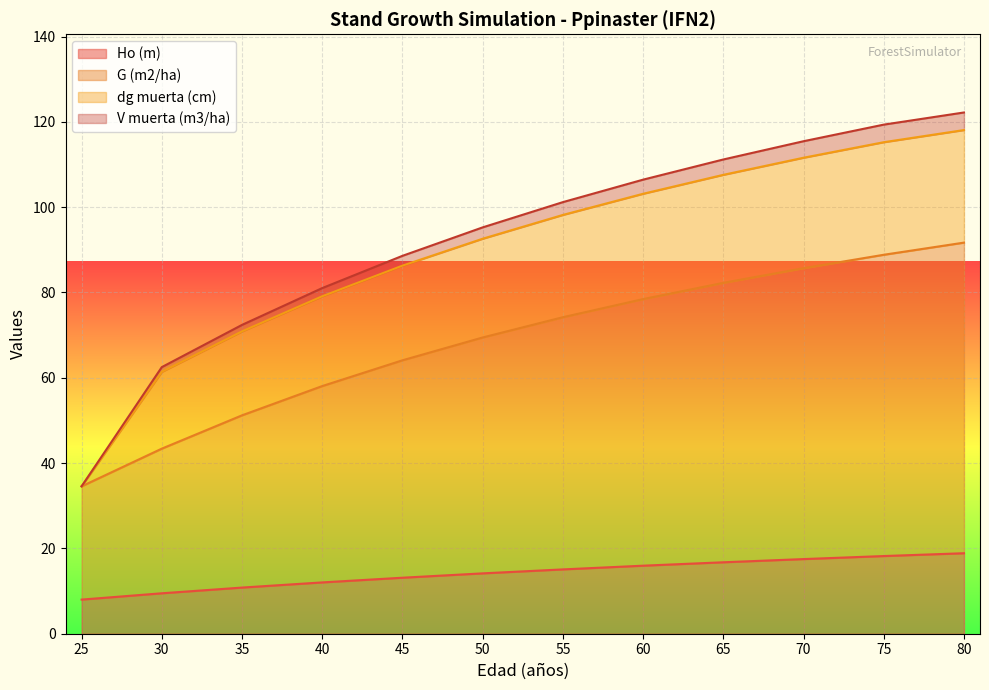

Which series has the largest range (max minus min)?

V muerta (m3/ha)